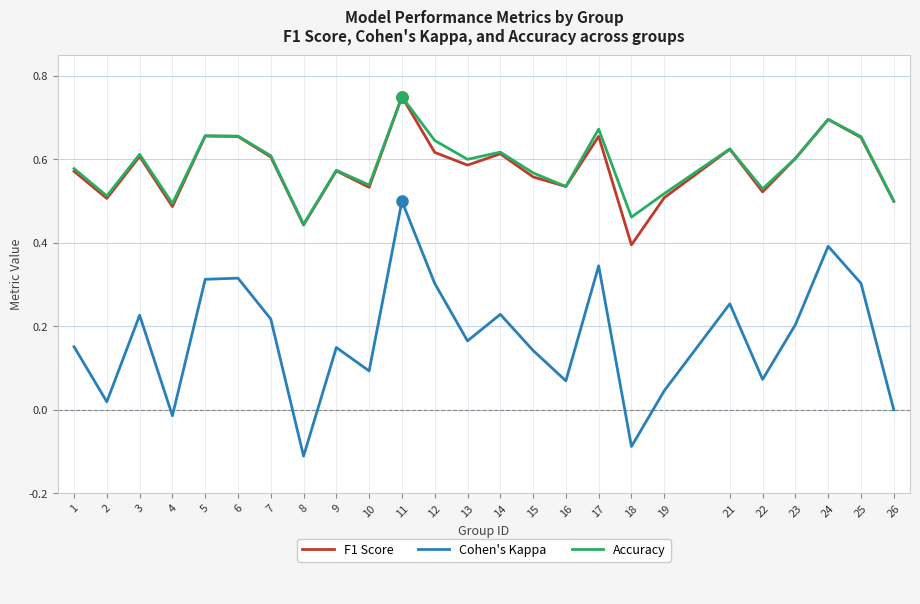

How many lines are shown in the chart?

3